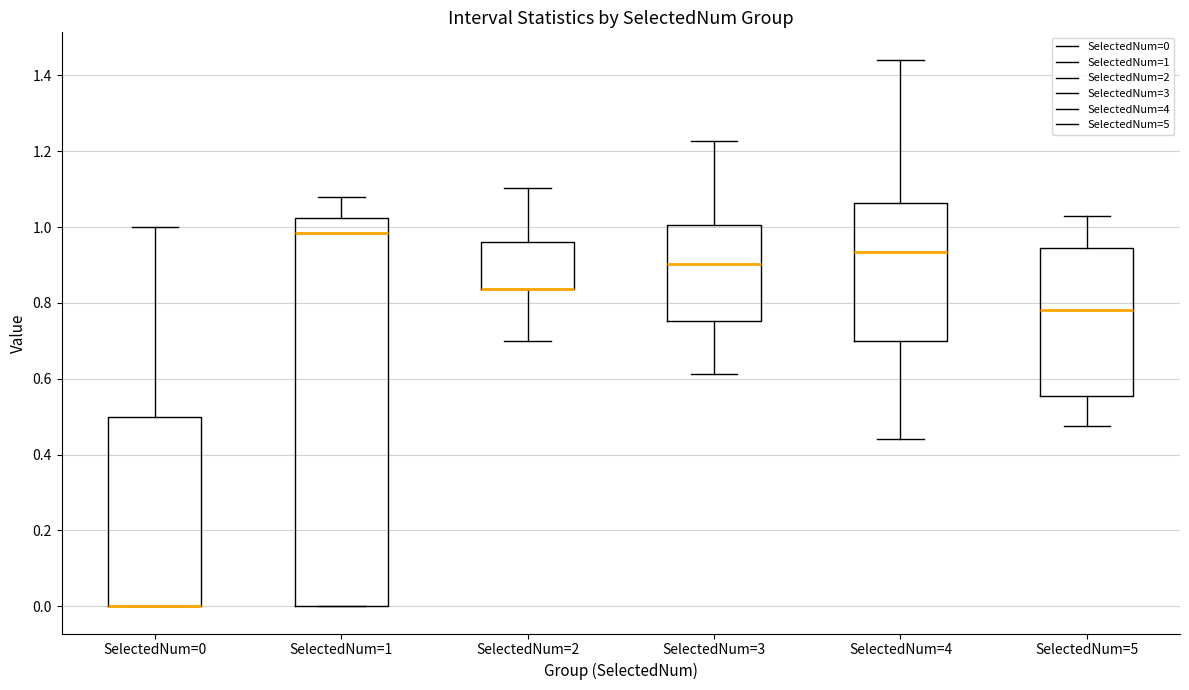

Where does the lower whisker of the box for SelectedNum=3 end on the y-axis? The values are not printed on the chart, so give them approximately, as read against the axis.

0.62